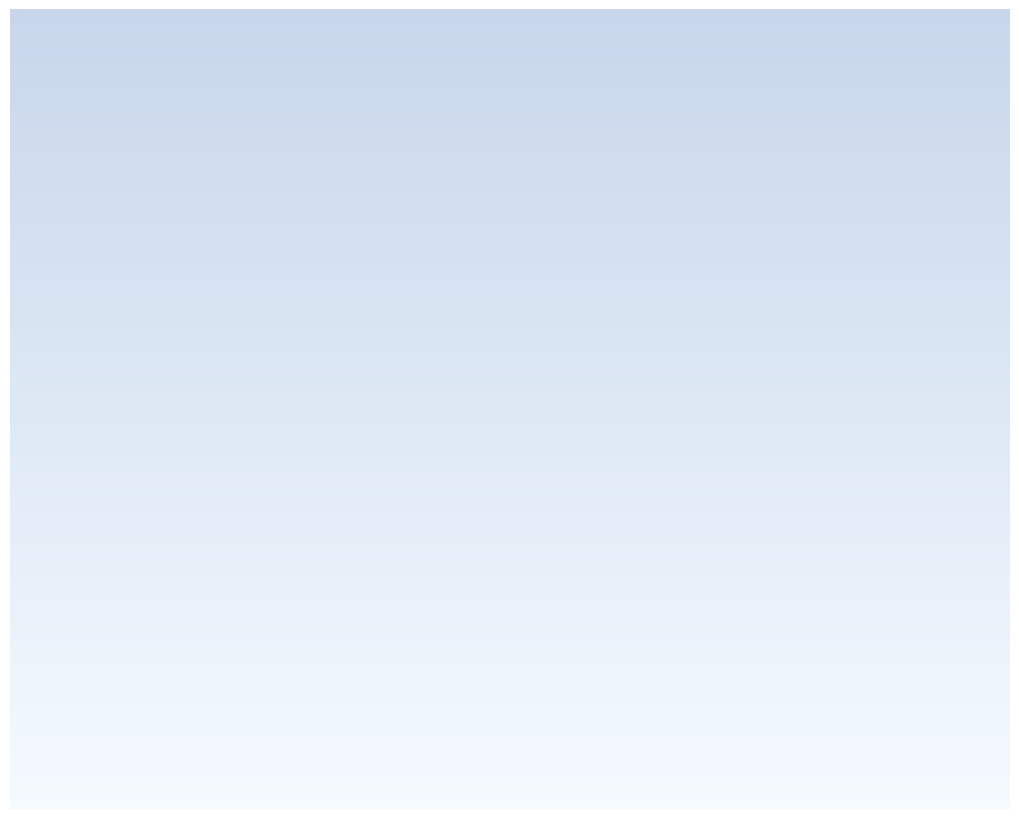

Does Dwell time (ms) account for over 50% of the chart?

Yes